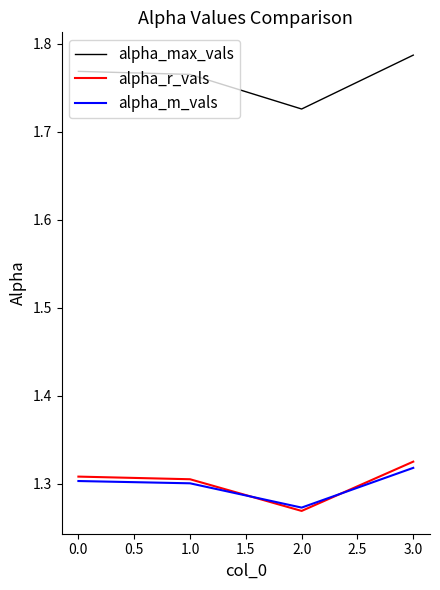

True or false: alpha_m_vals has a value of 1.3 at 1.0.

True